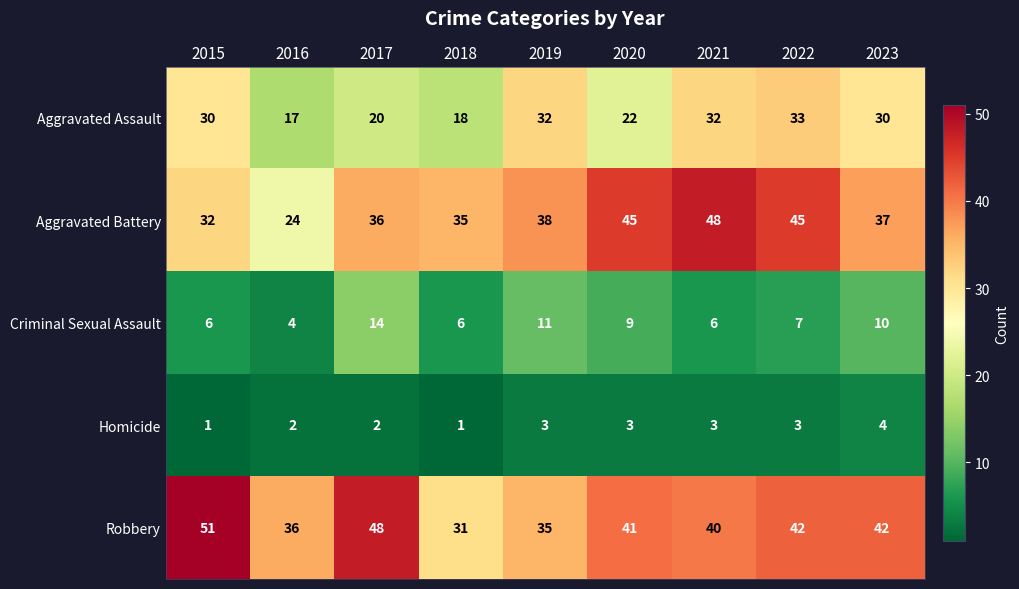

What is the spread (max minus min) of values at 2020?

42